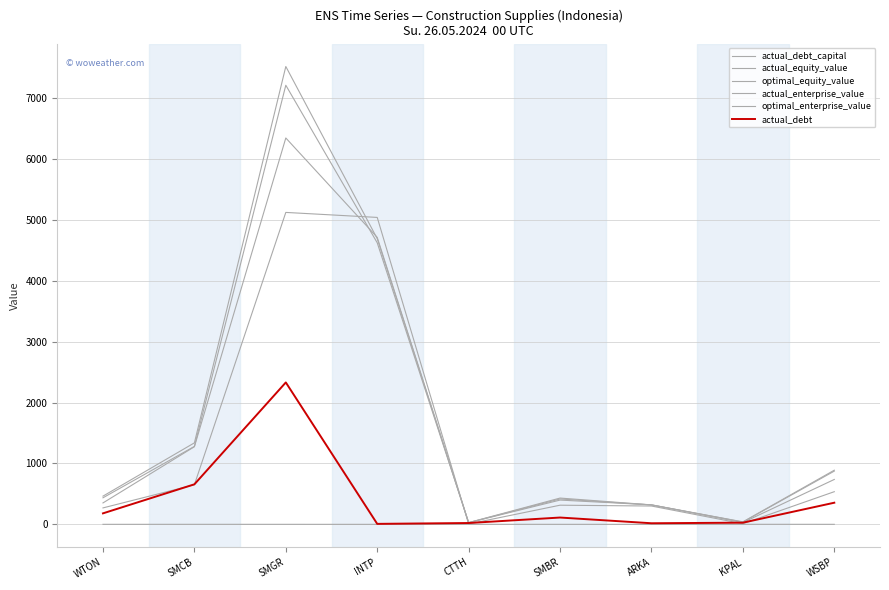

True or false: optimal_enterprise_value and actual_debt_capital intersect in this chart.

False